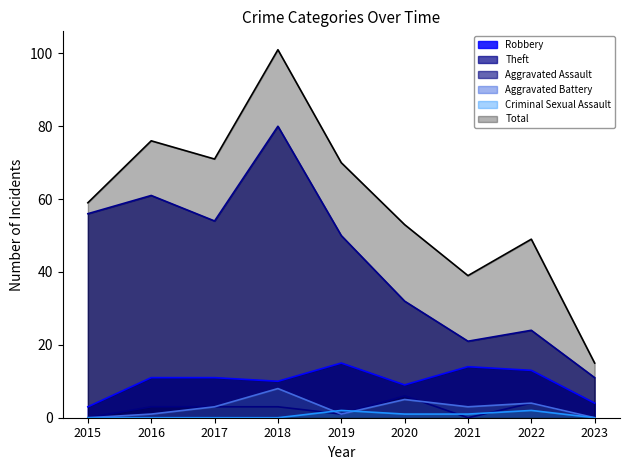

In Aggravated Assault, how many points are lower than both neighbors (excluding endpoints)?

2